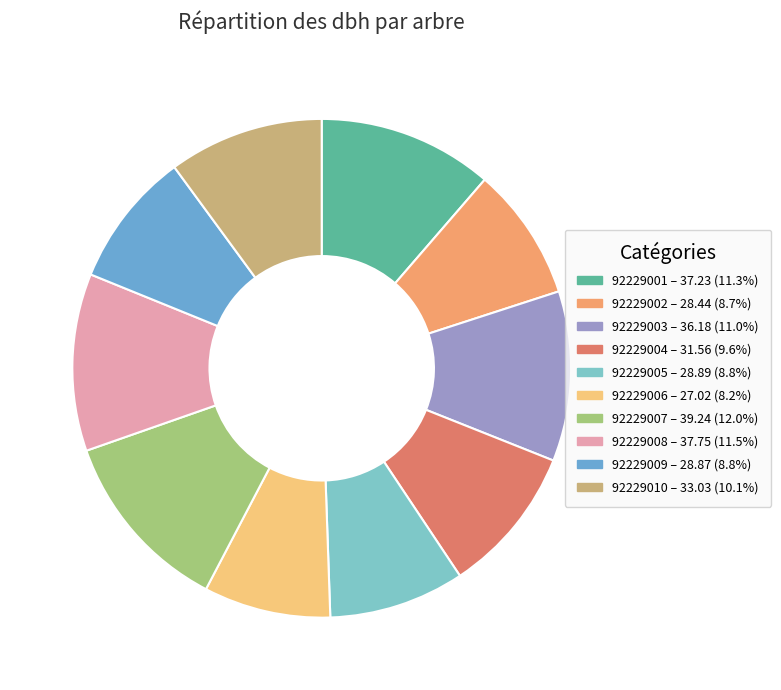

Does 92229009 represent more than half of the total?

No